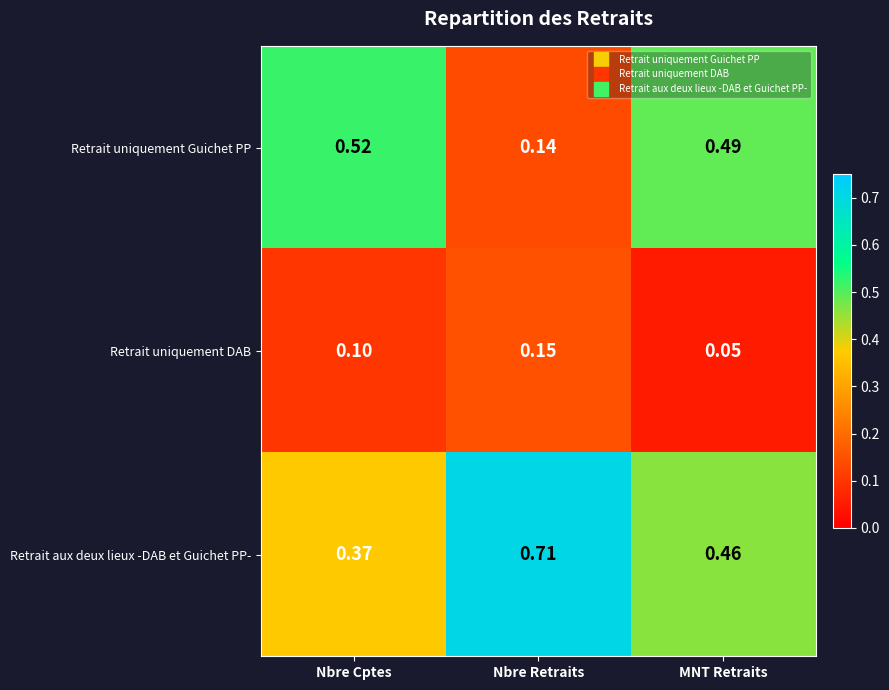

Which series has the largest range (max minus min)?

Retrait uniquement Guichet PP